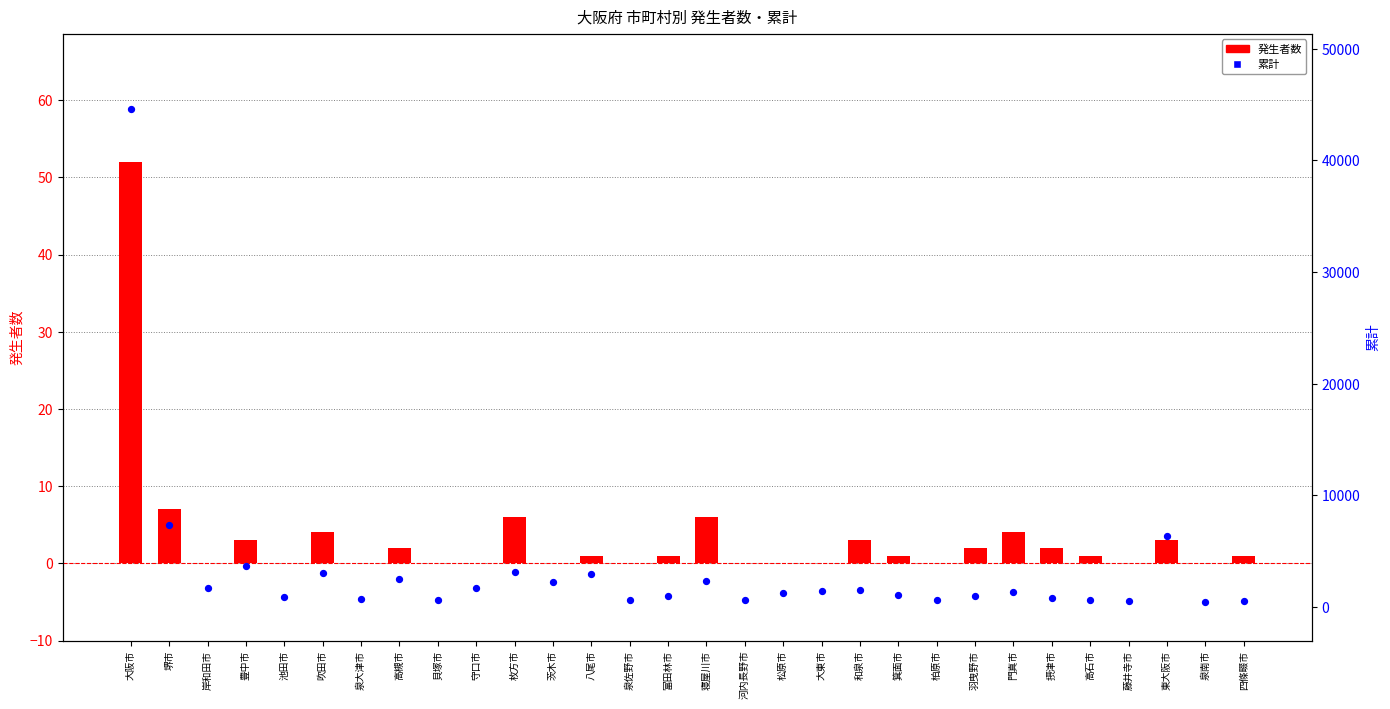

Is the value of 累計 at 泉佐野市 greater than the value of 発生者数 at 泉大津市?

Yes